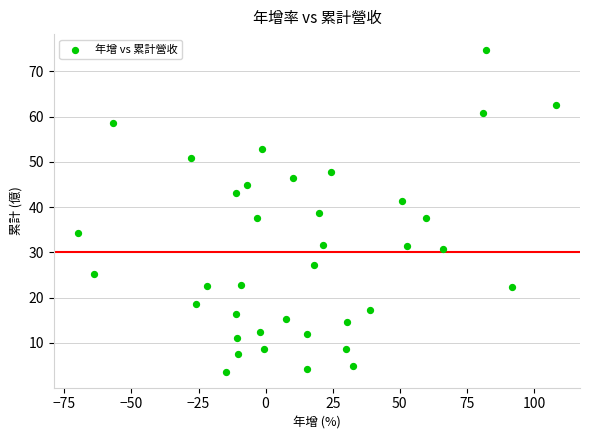

What is the range of X values (max minus min)?

178.2